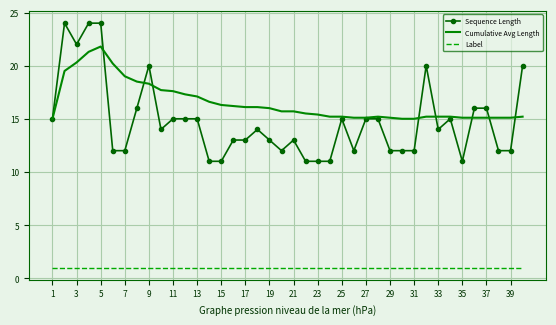

Which series has the widest spread of values?

Sequence Length